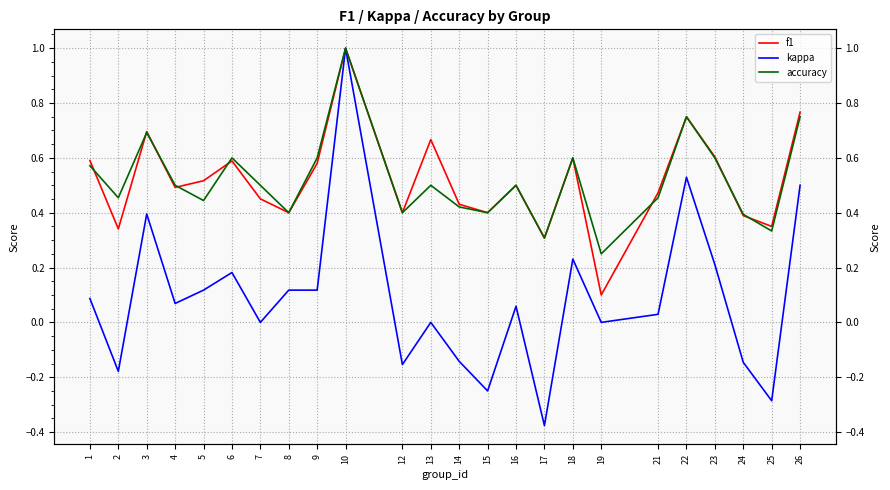

Reading left to right, list all the values displayed in this chart.

f1: 0.6	0.3	0.7	0.5	0.5	0.6	0.5	0.4	0.6	1.0	0.4	0.7	0.4	0.4	0.5	0.3	0.6	0.1	0.5	0.8	0.6	0.4	0.4	0.8
kappa: 0.1	-0.2	0.4	0.1	0.1	0.2	0.0	0.1	0.1	1.0	-0.2	0.0	-0.1	-0.2	0.1	-0.4	0.2	0.0	0.0	0.5	0.2	-0.1	-0.3	0.5
accuracy: 0.6	0.5	0.7	0.5	0.4	0.6	0.5	0.4	0.6	1.0	0.4	0.5	0.4	0.4	0.5	0.3	0.6	0.2	0.5	0.8	0.6	0.4	0.3	0.8